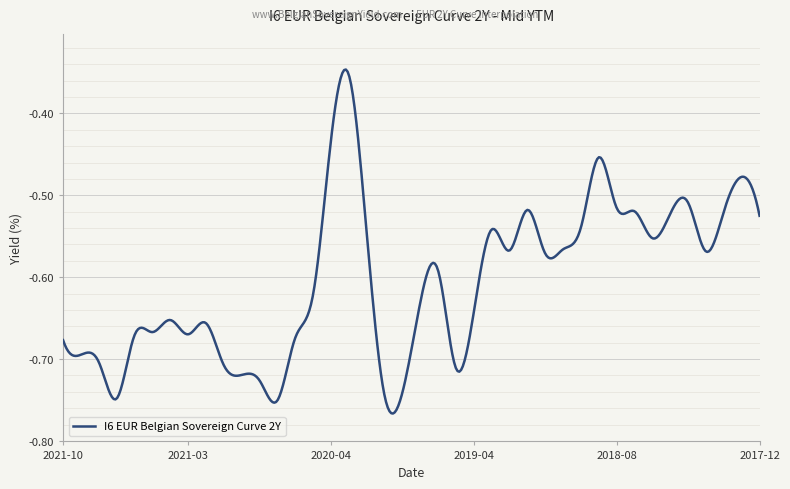

What is the difference between the maximum and minimum values?

0.4